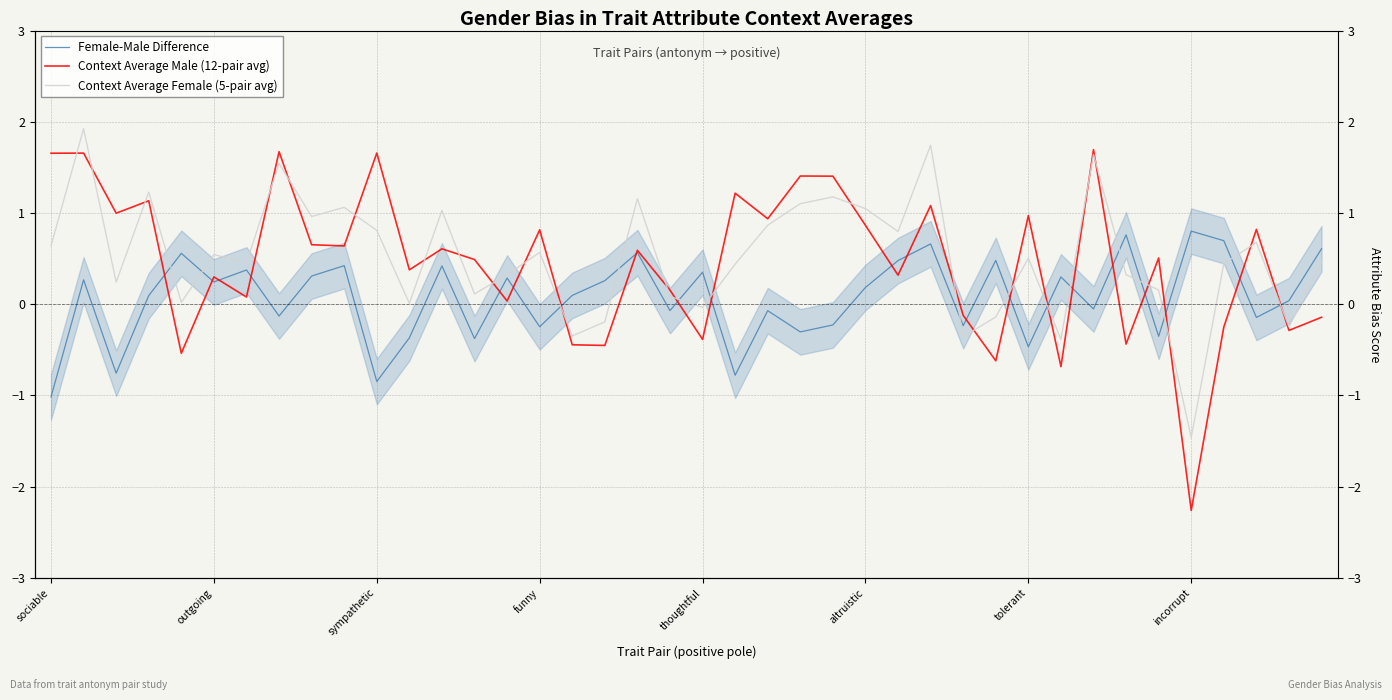

In Context Average Female (5-pair avg), how many points are higher than both neighbors (excluding endpoints)?

13